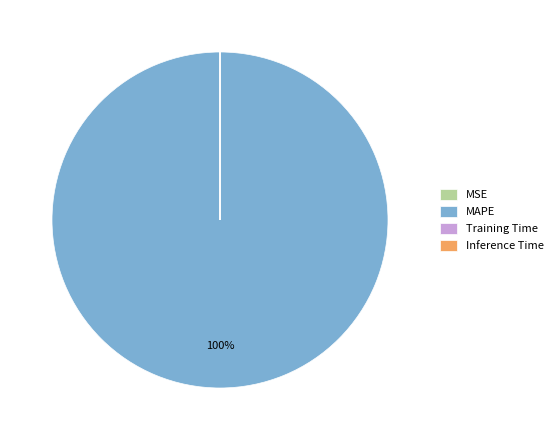

To the nearest percent, what is the average slice percentage?

25%